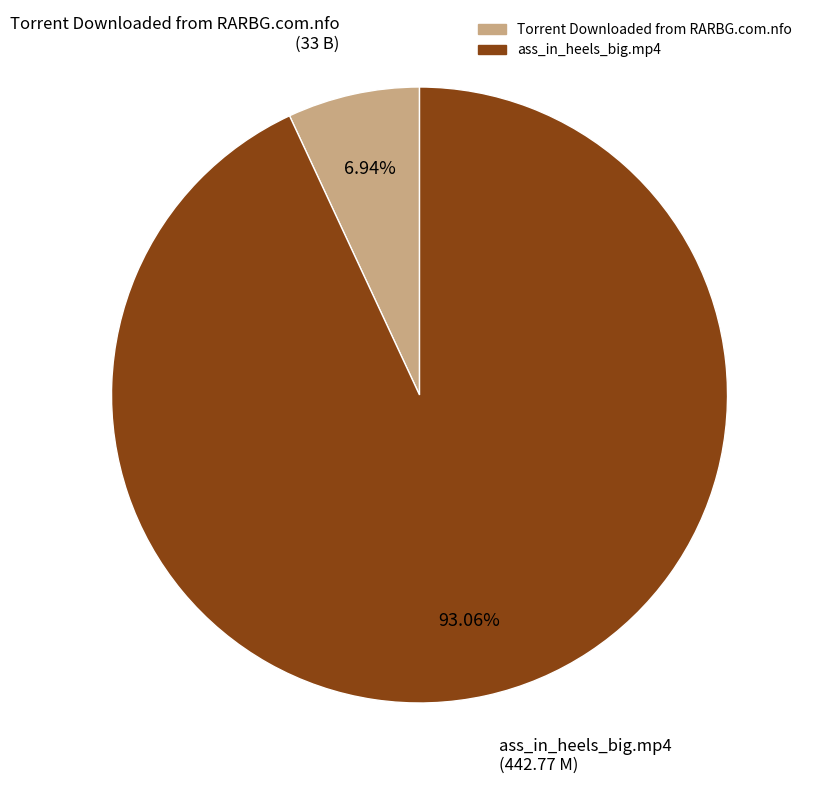

Which has a higher value, Torrent Downloaded from RARBG.com.nfo or ass_in_heels_big.mp4?

ass_in_heels_big.mp4